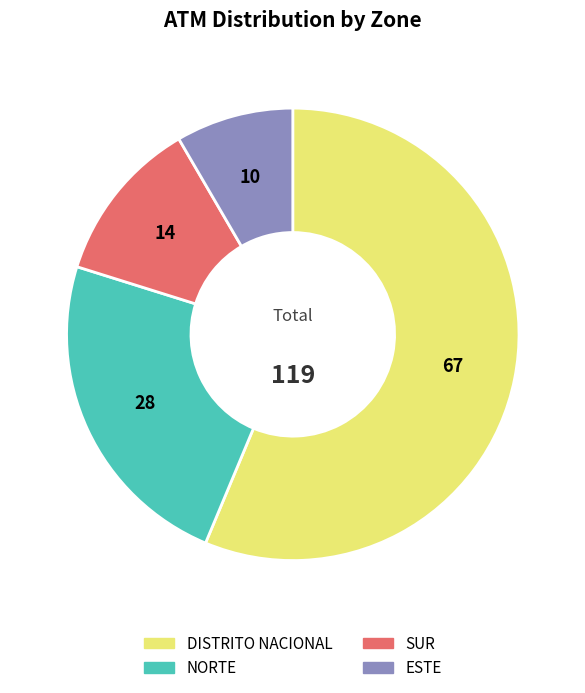

Is it true that NORTE is 24% of the pie?

True